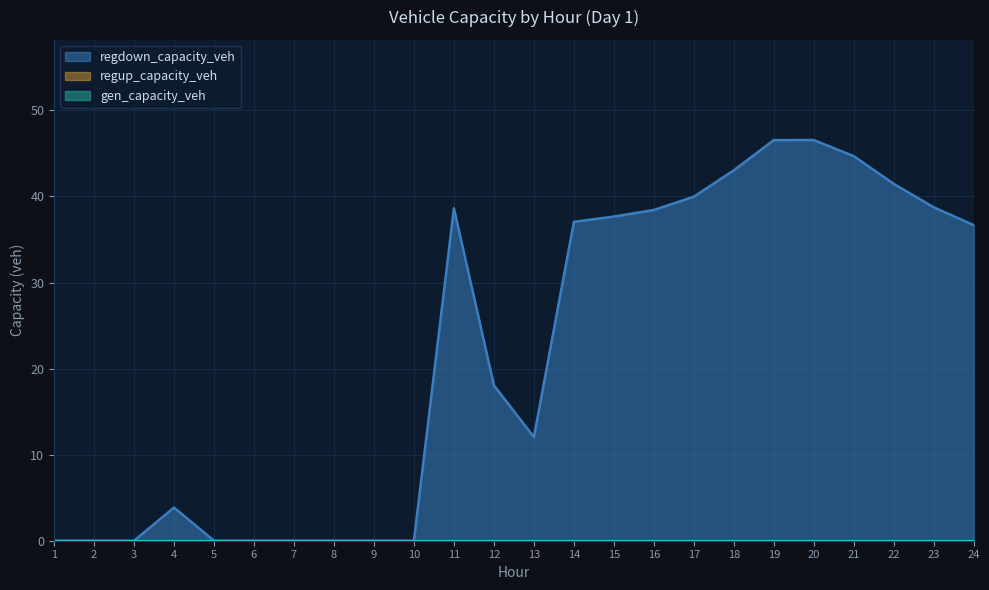

Reading left to right, list all the values displayed in this chart.

gen_capacity_veh: 0.0	0.0	0.0	0.0	0.0	0.0	0.0	0.0	0.0	0.0	0.0	0.0	0.0	0.0	0.0	0.0	0.0	0.0	0.0	0.0	0.0	0.0	0.0	0.0
regup_capacity_veh: 0.0	0.0	0.0	0.0	0.0	0.0	0.0	0.0	0.0	0.0	0.0	0.0	0.0	0.0	0.0	0.0	0.0	0.0	0.0	0.0	0.0	0.0	0.0	0.0
regdown_capacity_veh: 0.0	0.0	0.0	3.9	0.0	0.0	0.0	0.0	0.0	0.0	38.6	18.1	12.0	37.1	37.7	38.4	40.0	43.0	46.5	46.6	44.7	41.5	38.7	36.7